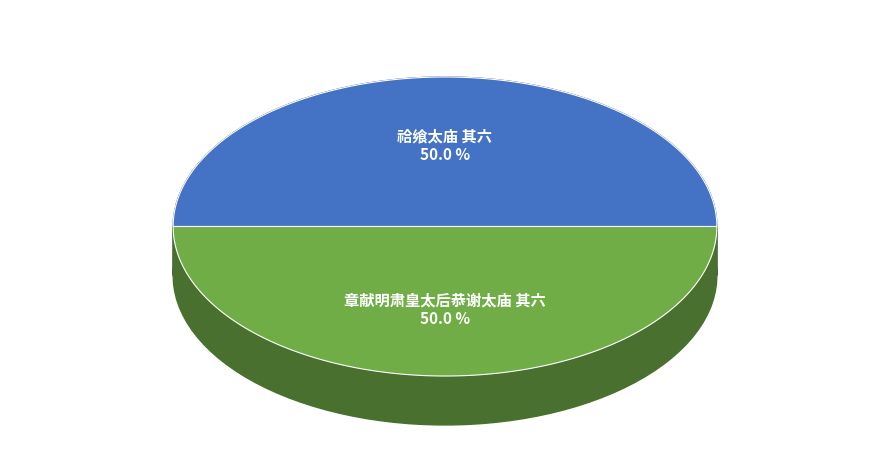

To the nearest percent, what is the average slice percentage?

50%